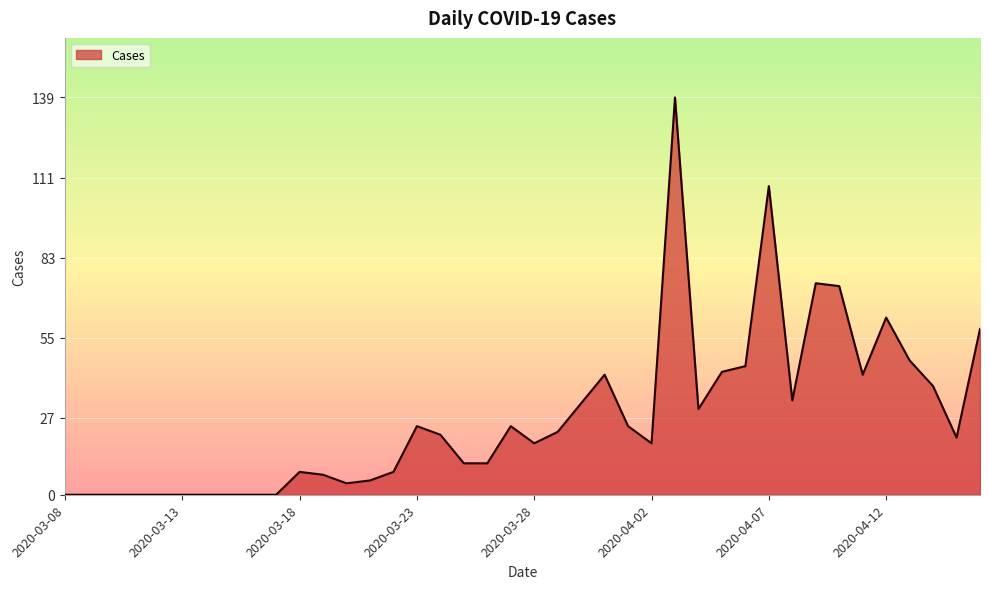

What is the difference between the maximum and minimum values?

139